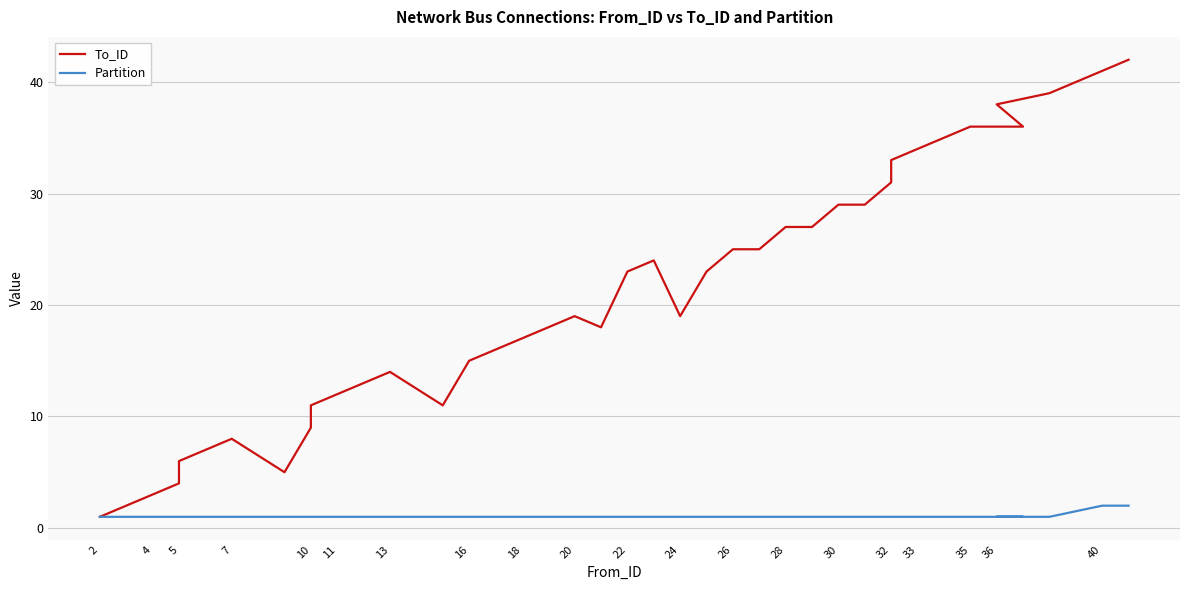

List the series in order of their overall mean, highest first.

To_ID, Partition